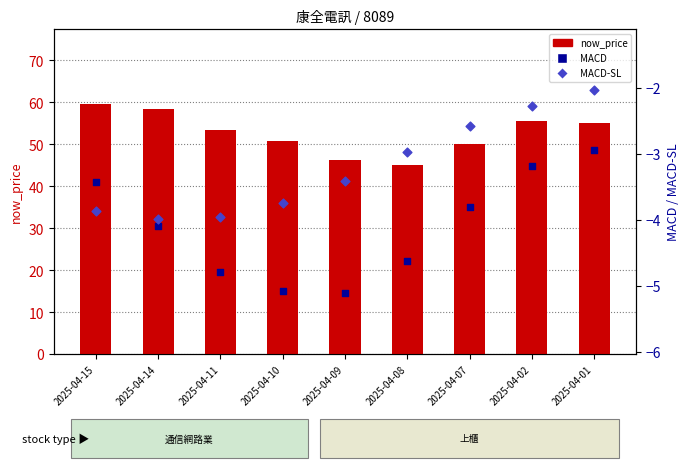

Is the value of MACD at 2025-04-02 greater than the value of MACD-SL at 2025-04-07?

No